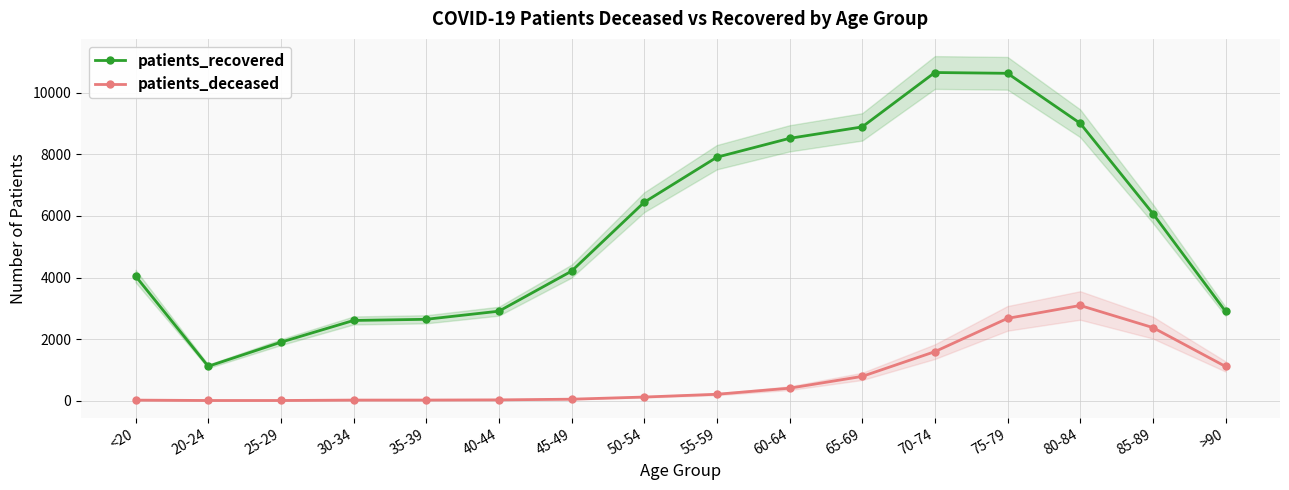

Rank the series by their maximum value, from lowest to highest.

patients_deceased, patients_recovered